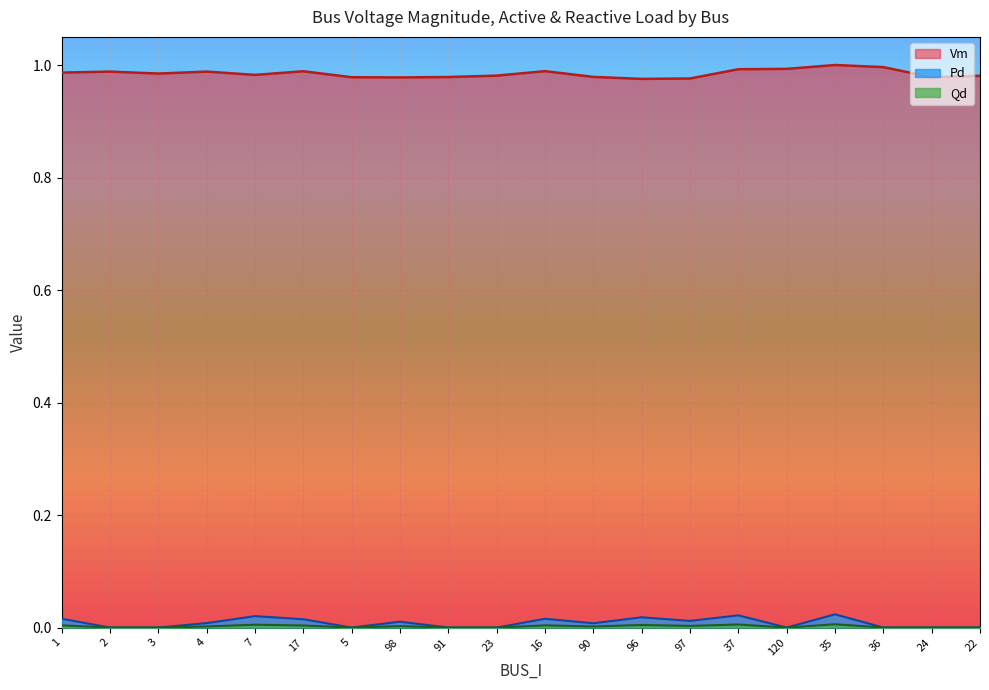

How many lines are shown in the chart?

3